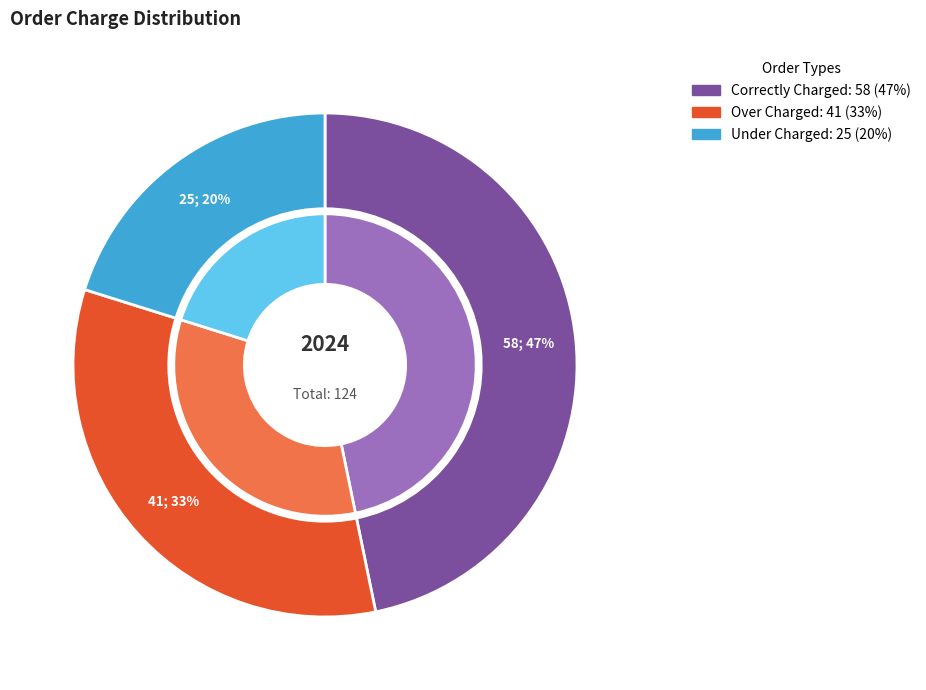

Which slice is the largest?

Total Orders - Correctly Charged